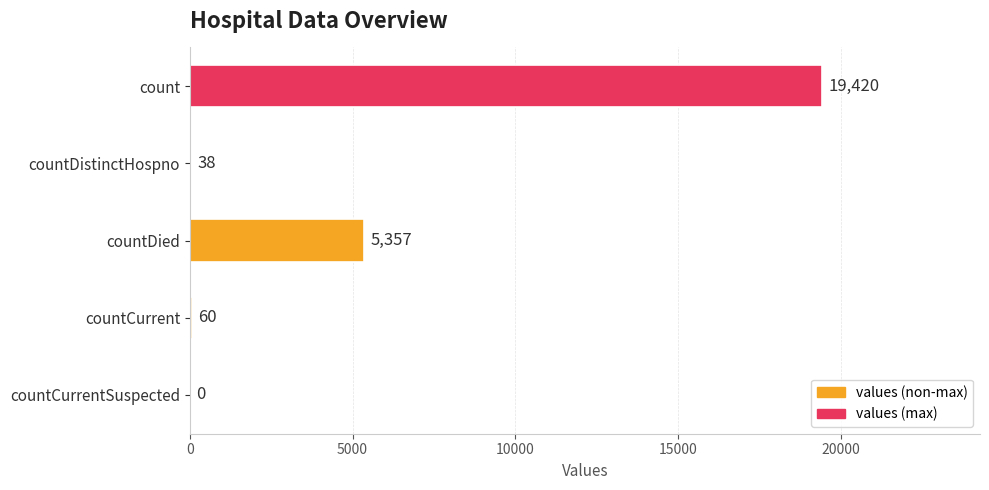

What is the sum of all values?

24875